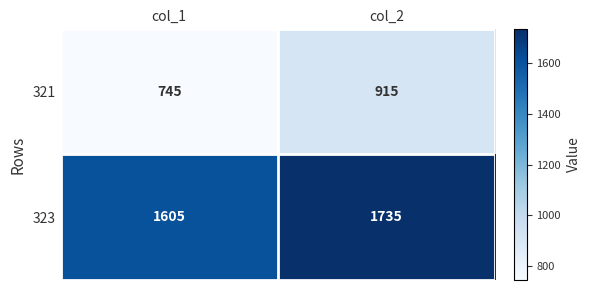

Reading left to right, list all the values displayed in this chart.

321: col_1=745	col_2=915
323: col_1=1605	col_2=1735